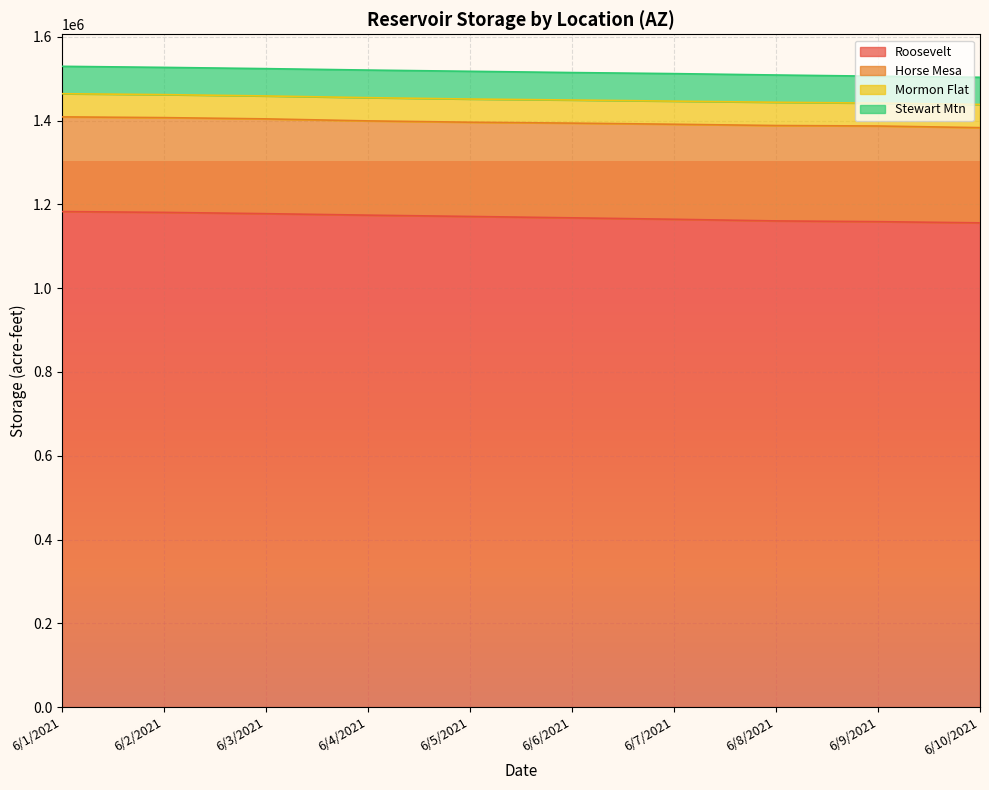

Where is the first local maximum for Horse Mesa?

6/3/2021